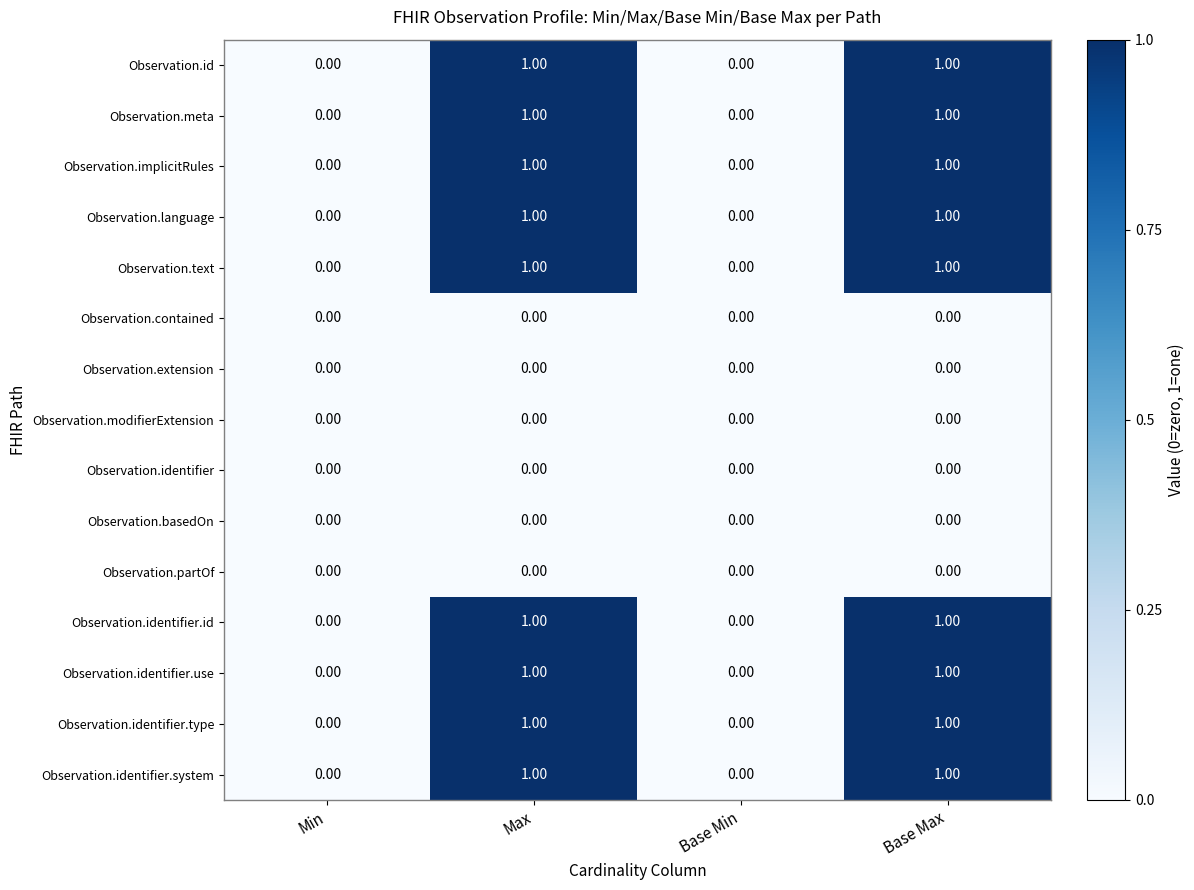

Is the value of Observation.id at Max greater than the value of Observation.identifier.type at Min?

Yes